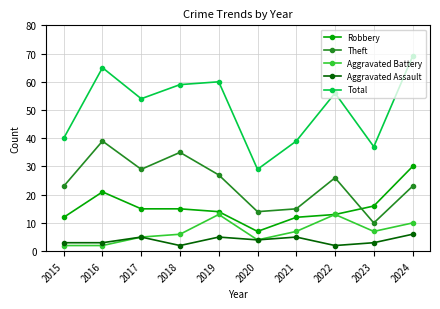

Rank the series at 2023 from highest to lowest value.

Total, Robbery, Theft, Aggravated Battery, Aggravated Assault